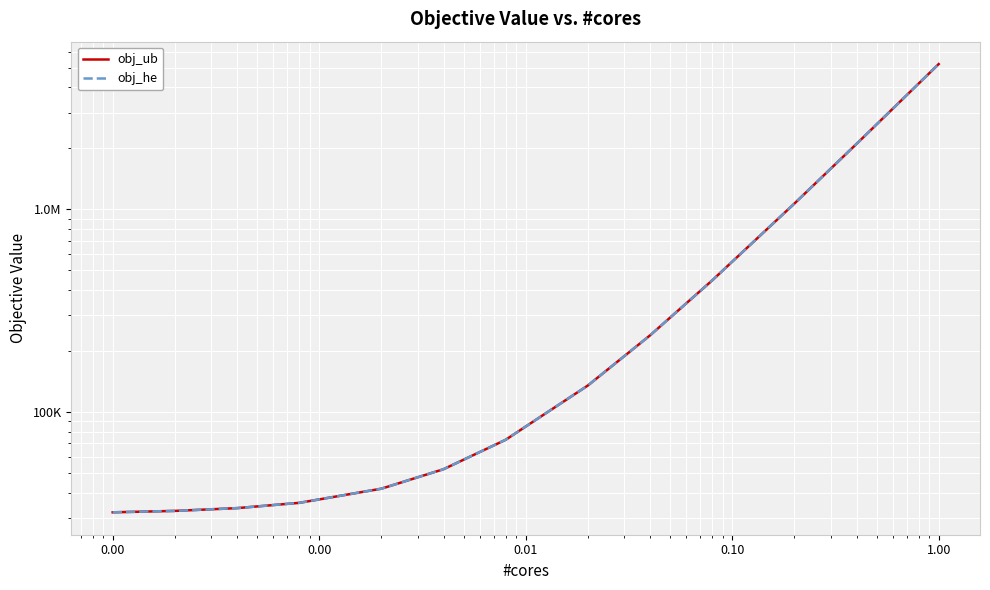

List the series in order of their peak value, lowest first.

obj_ub, obj_he